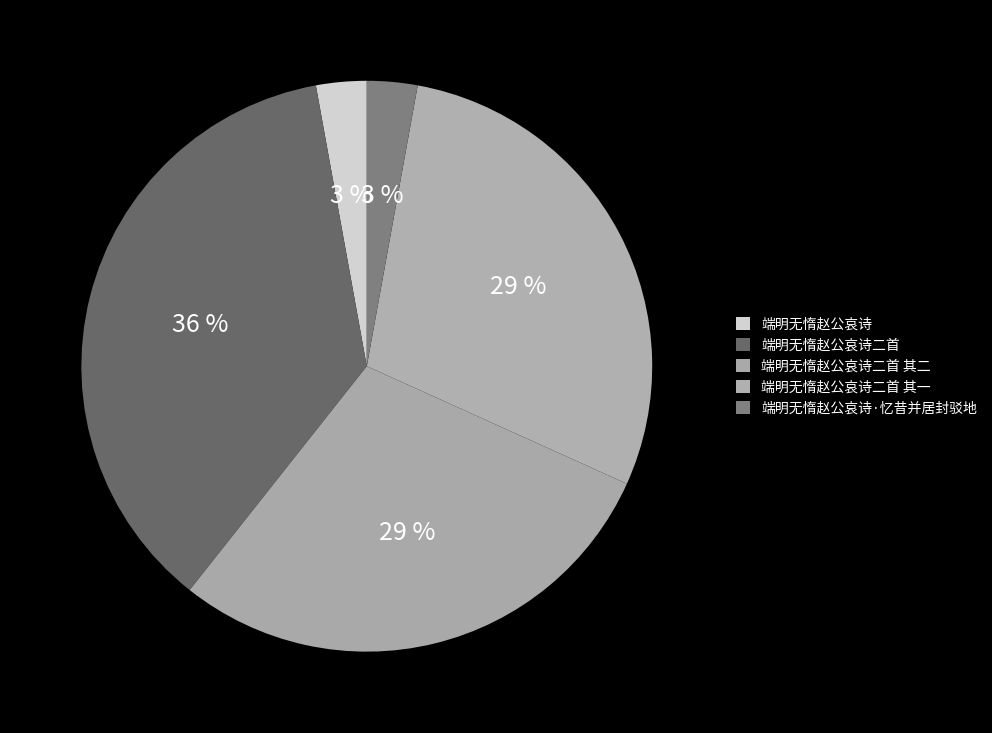

What is the largest slice in the pie chart?

端明无惰赵公哀诗二首